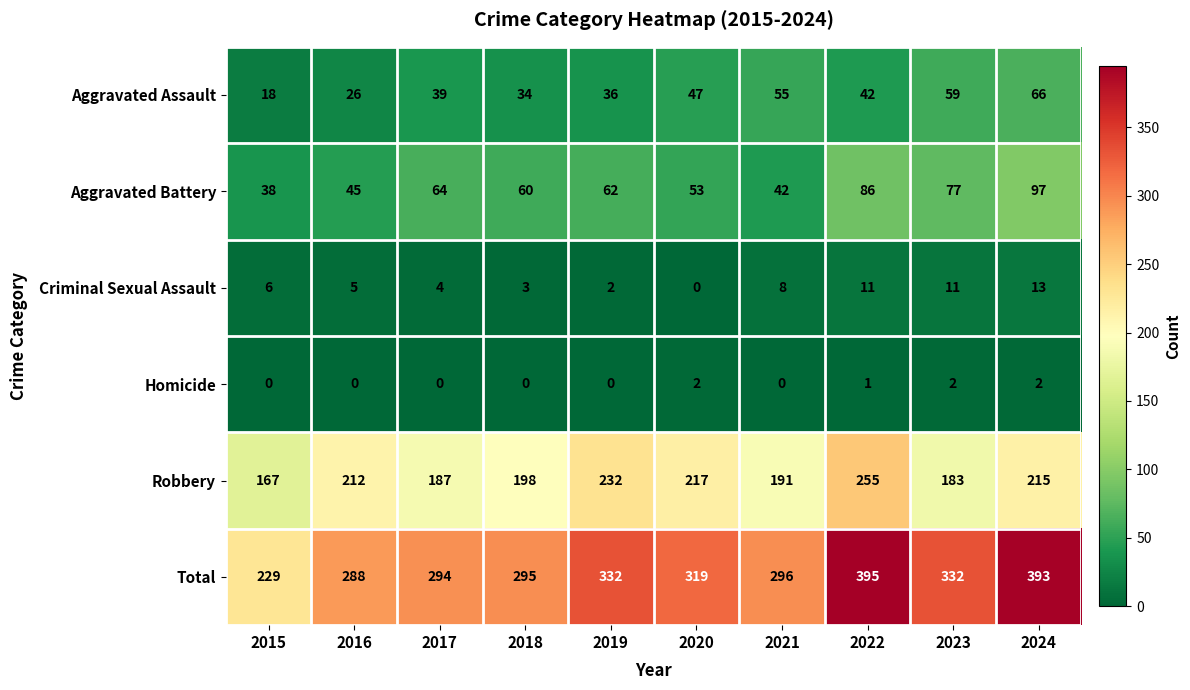

What is the sum of the Aggravated Battery values at 2019 and 2023?

139